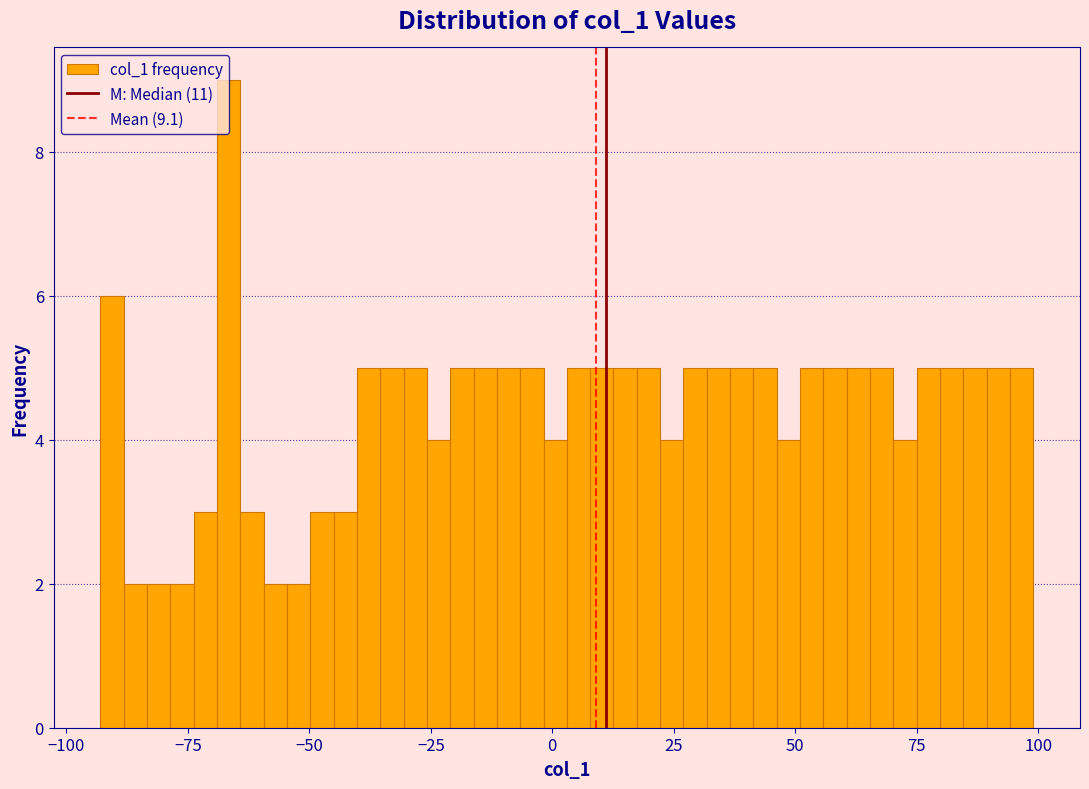

Read against the x-axis, roughly where is the centre of the tallest bar?

-65